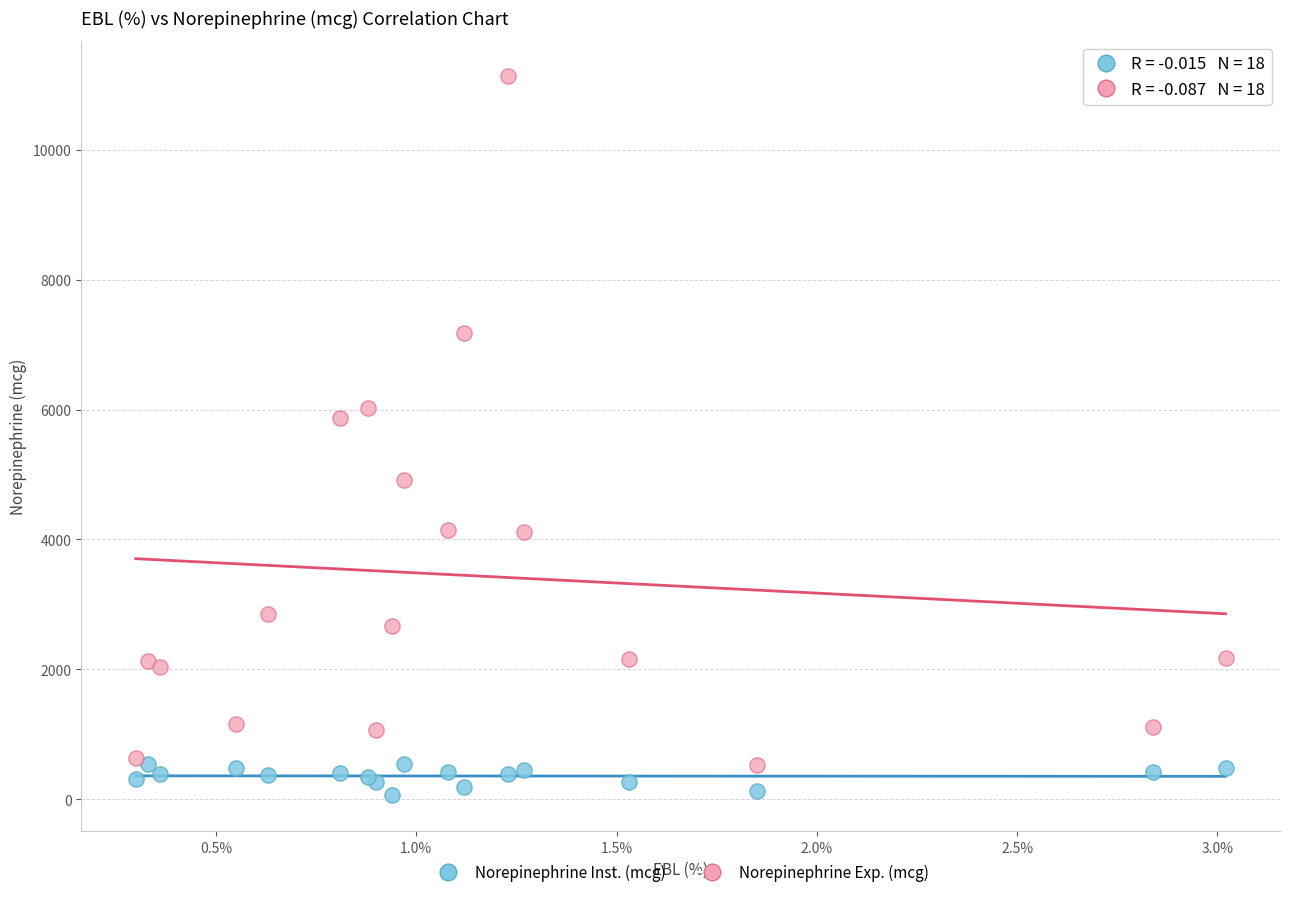

Across all series, what Y value is closest to 5594?

5877.6